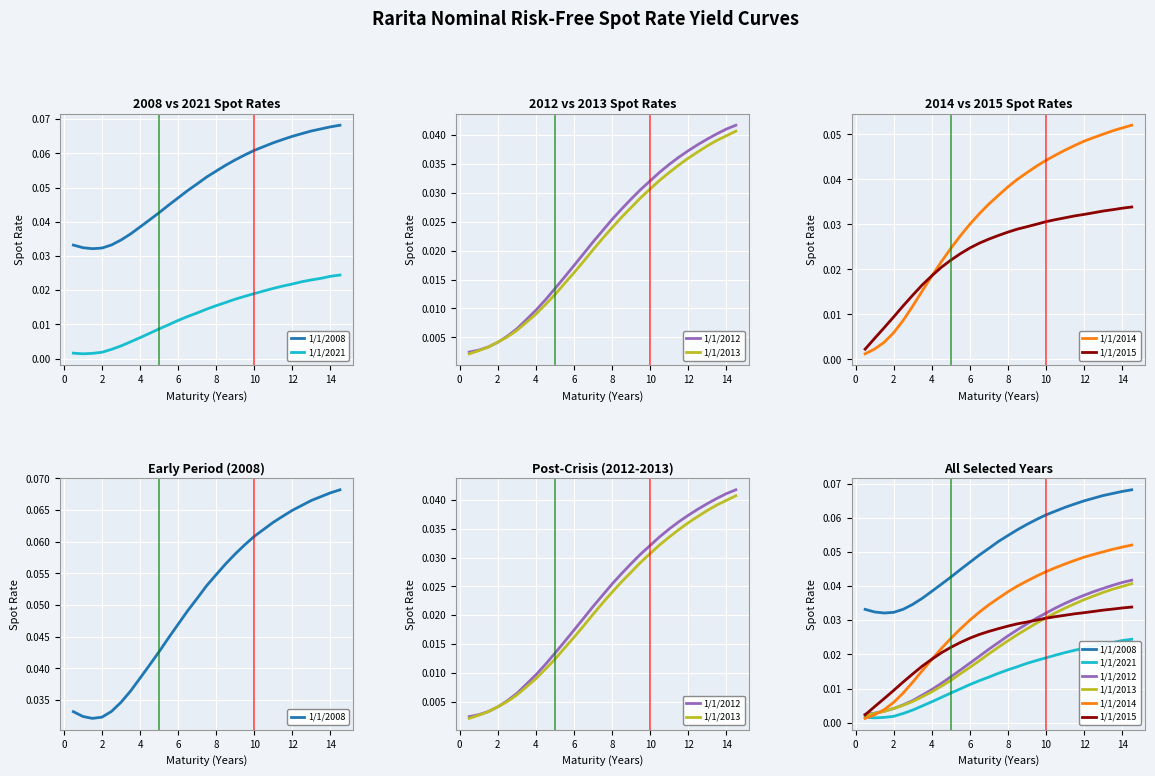

What is the label of the 27th point from the right?

2